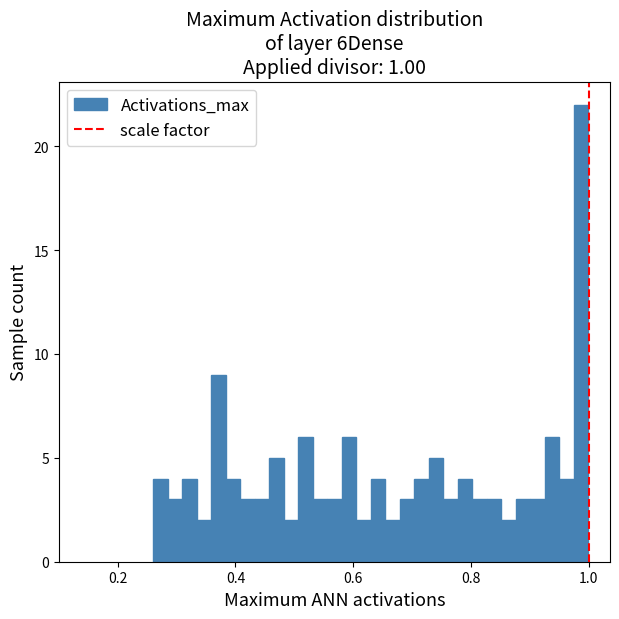

Around what value on the x-axis is the tallest bar? Give the approximate position of its centre, as read against the axis.

0.98